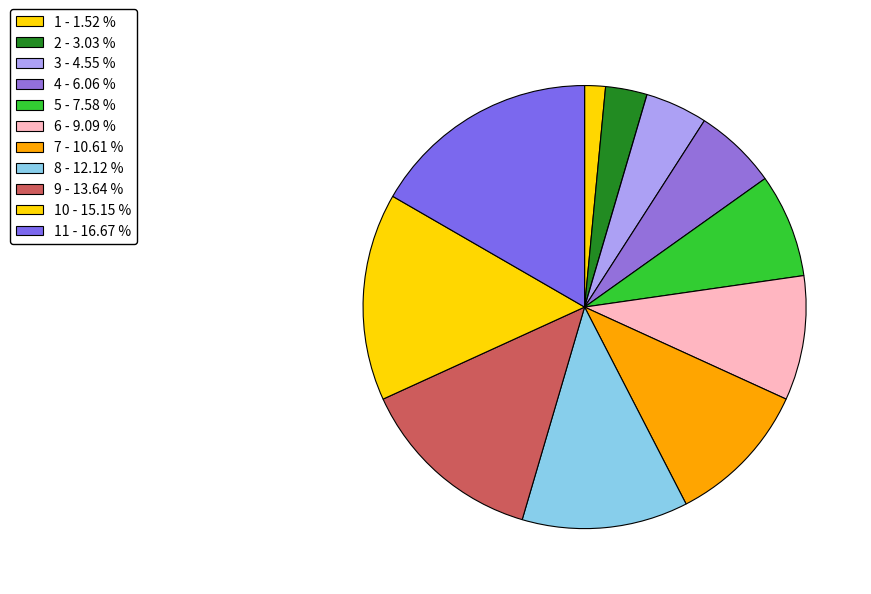

What is the smallest slice in the pie chart?

1